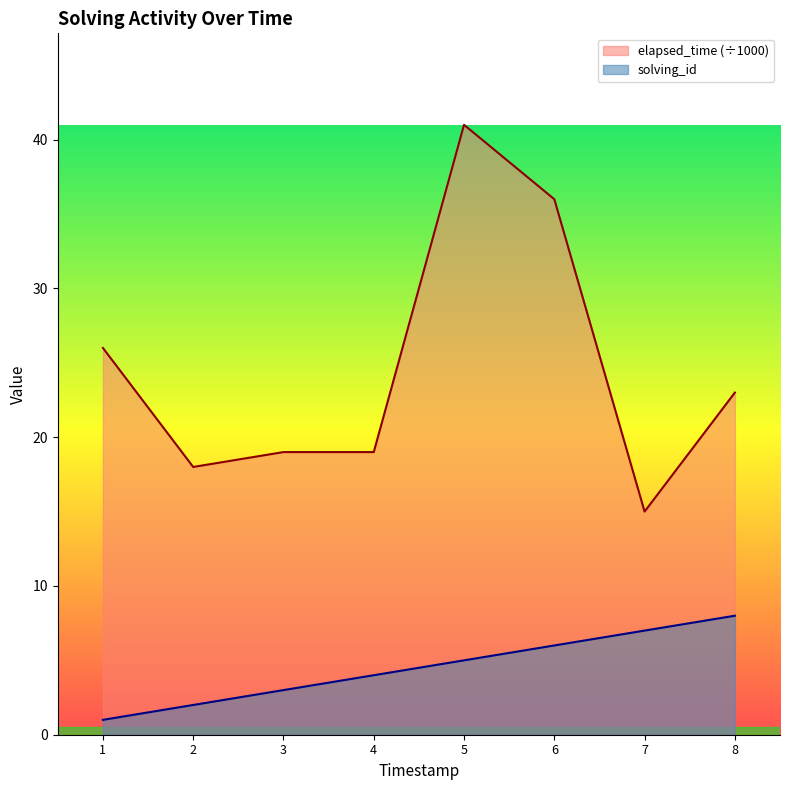

What is the highest value of the solving_id series?

8